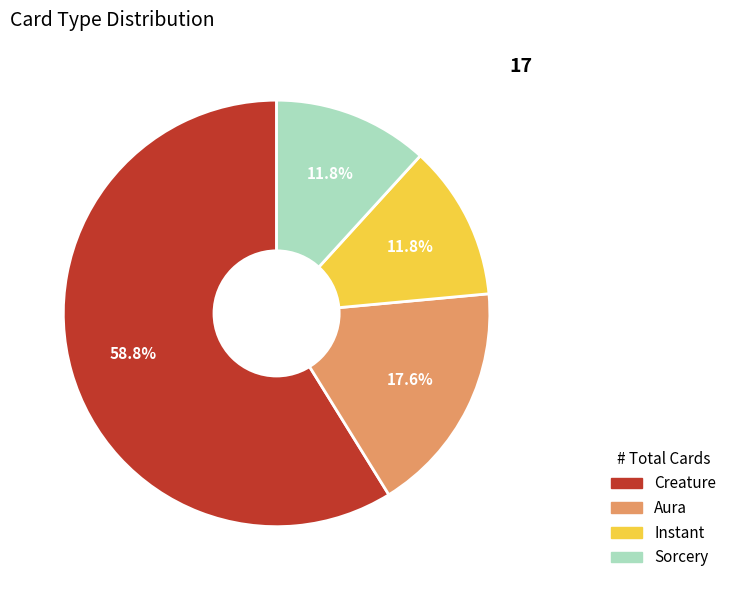

Between Sorcery and Creature, which is larger?

Creature